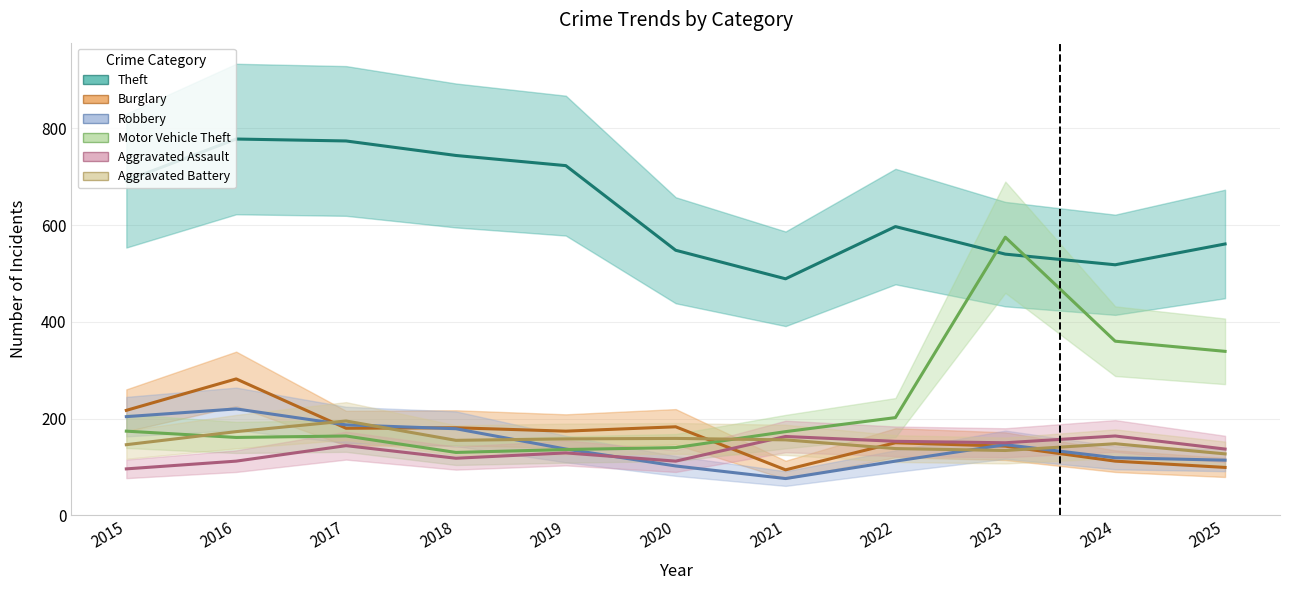

What is the average value of the Robbery series?

145